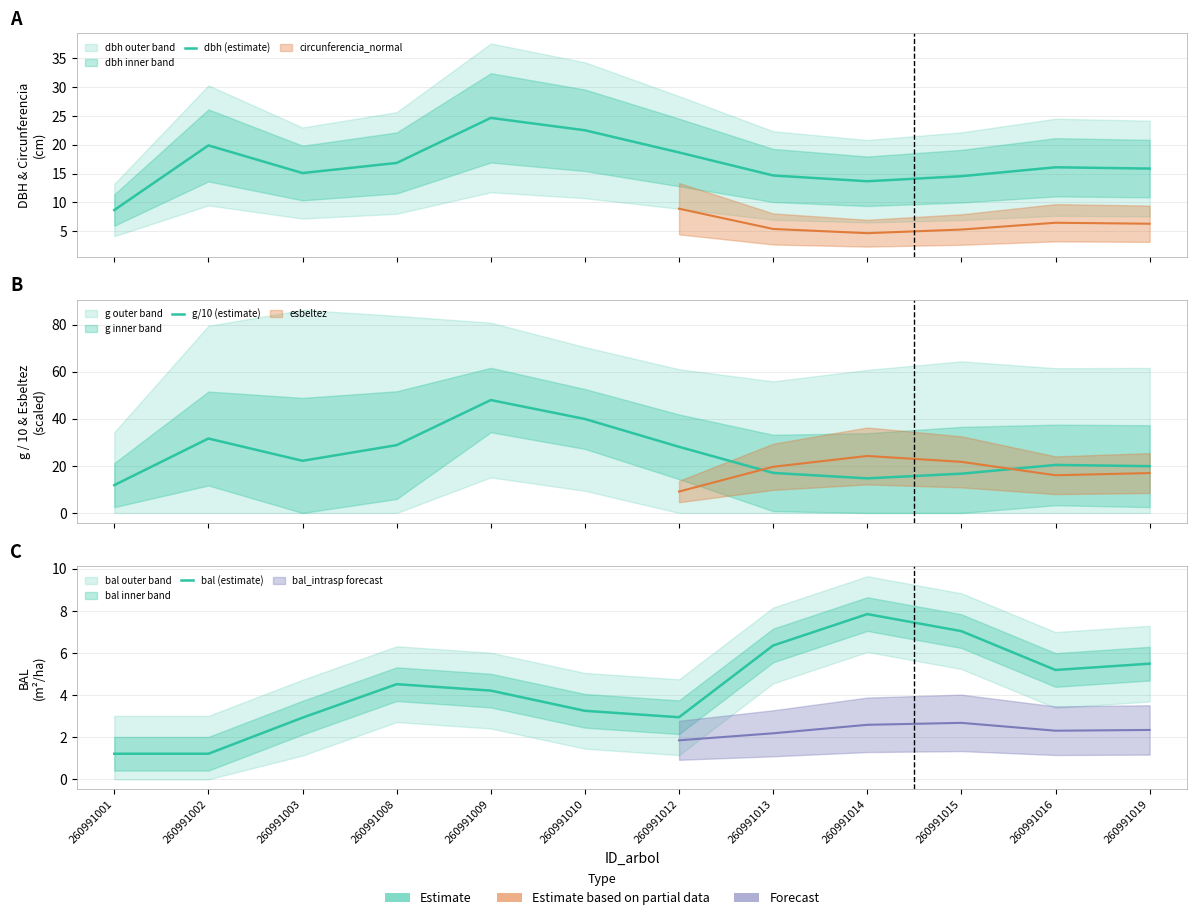

Rank the series by their maximum value, from highest to lowest.

g/10 (estimate), dbh (estimate), bal (estimate)